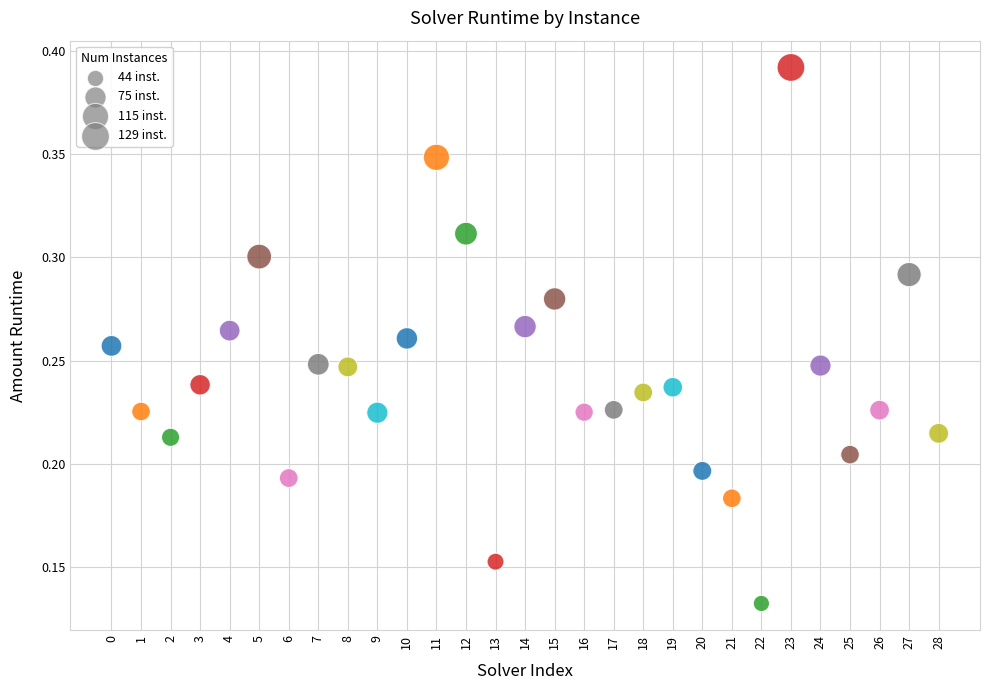

How many data points are displayed?

29